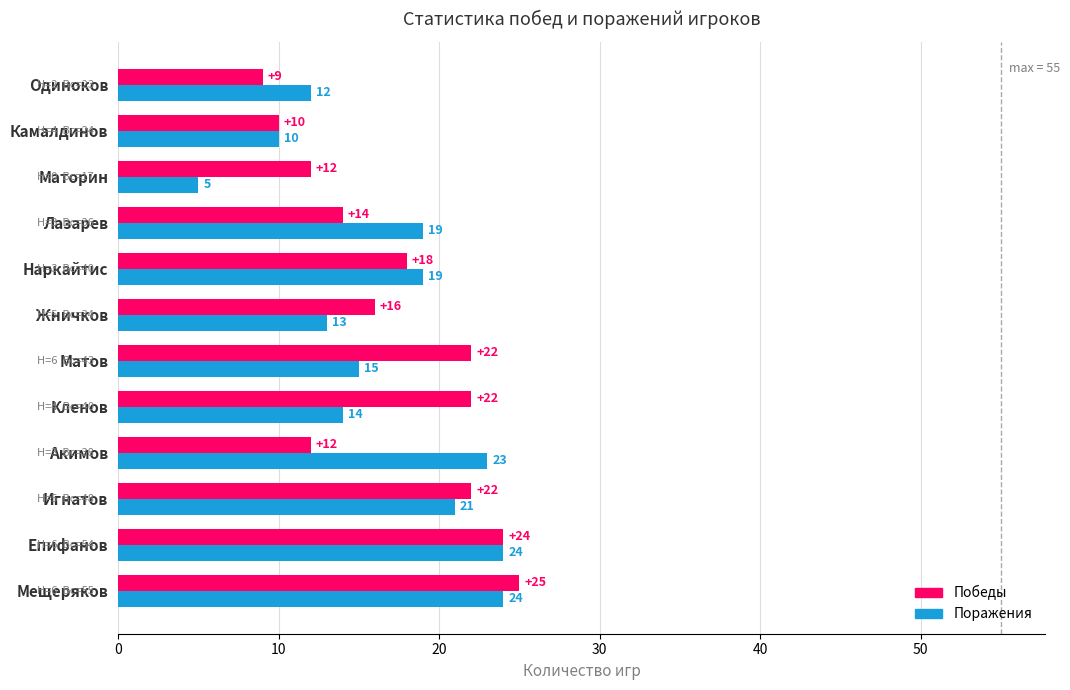

Rank the series by their maximum value, from lowest to highest.

Поражения, Победы